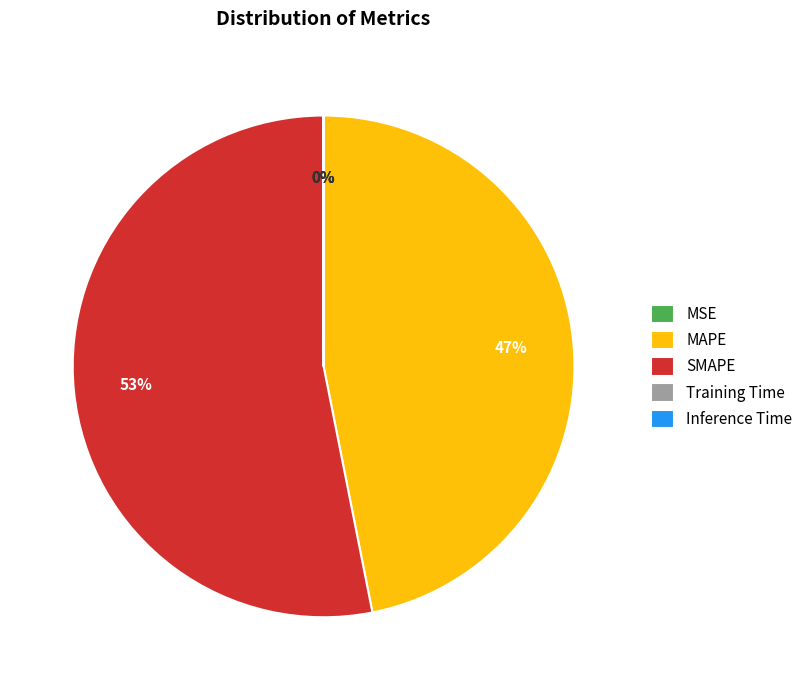

To the nearest percent, what is the difference between the MAPE and SMAPE slice percentages?

6%